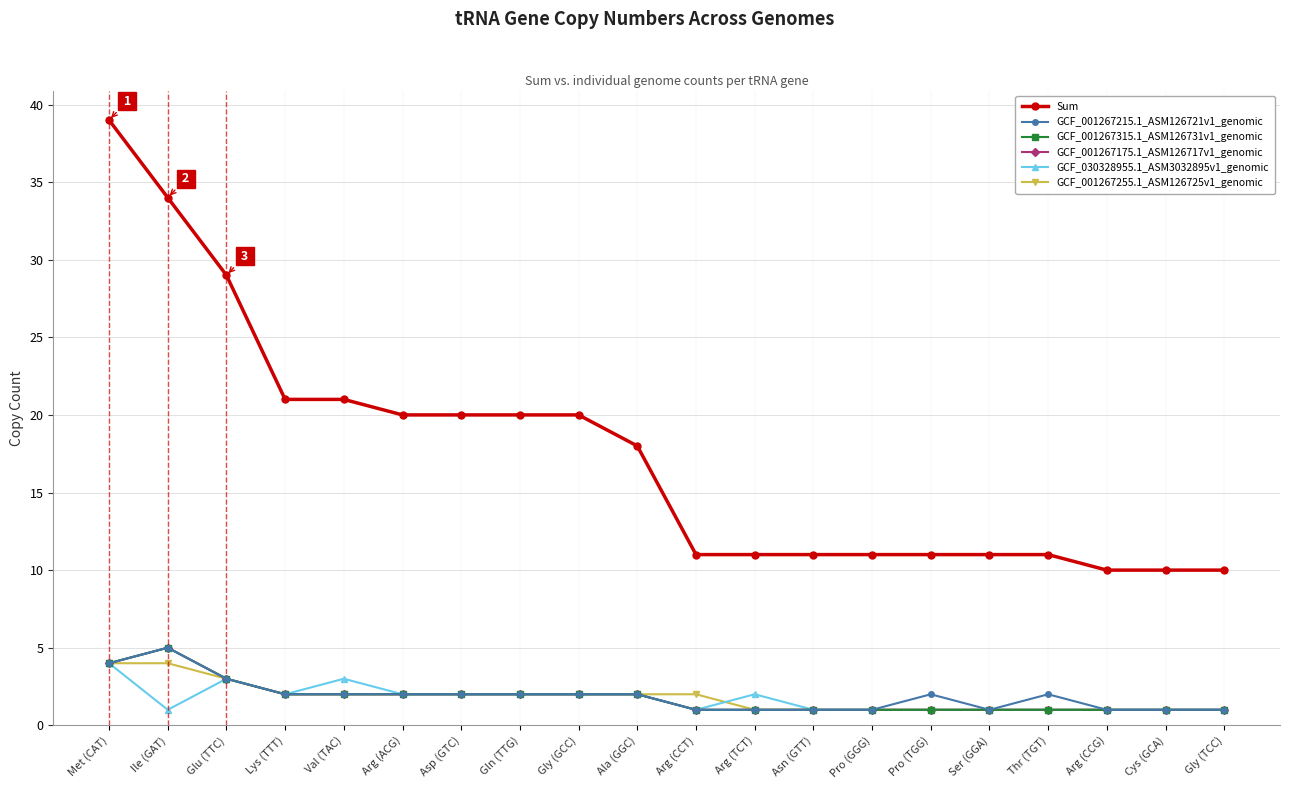

True or false: GCF_001267215.1_ASM126721v1_genomic and GCF_001267315.1_ASM126731v1_genomic cross at least once.

False